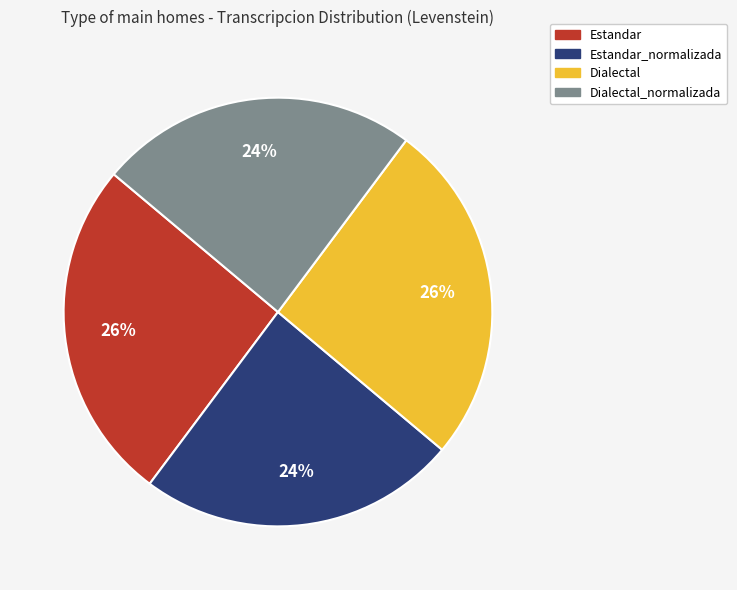

Is there a majority slice in this chart?

No